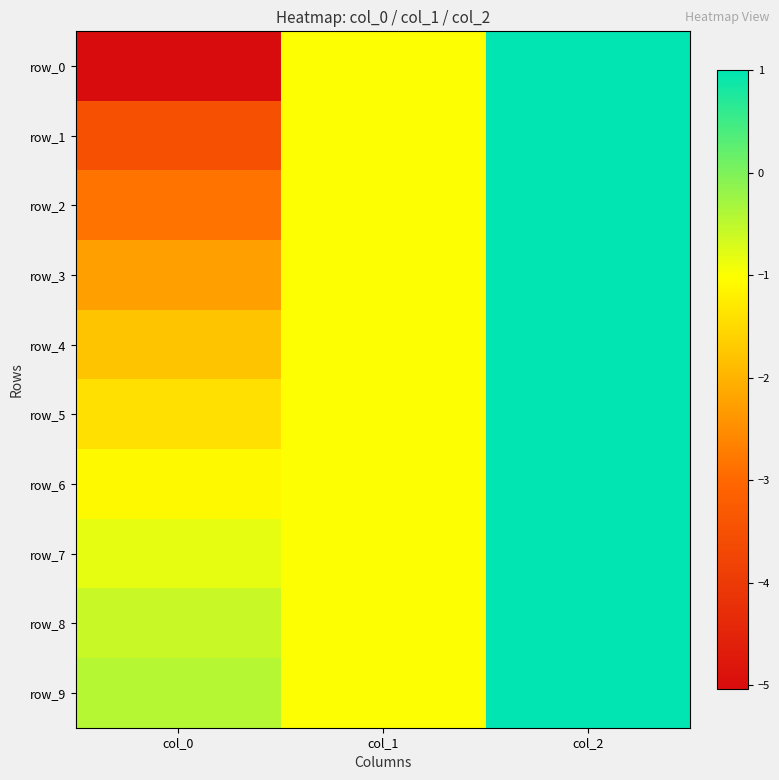

Reading left to right, list all the values displayed in this chart.

row_0: col_0=-5.0	col_1=-1.0	col_2=1.0
row_1: col_0=-3.5	col_1=-1.0	col_2=1.0
row_2: col_0=-2.8	col_1=-1.0	col_2=1.0
row_3: col_0=-2.3	col_1=-1.0	col_2=1.0
row_4: col_0=-1.8	col_1=-1.0	col_2=1.0
row_5: col_0=-1.4	col_1=-1.0	col_2=1.0
row_6: col_0=-1.1	col_1=-1.0	col_2=1.0
row_7: col_0=-0.8	col_1=-1.0	col_2=1.0
row_8: col_0=-0.6	col_1=-1.0	col_2=1.0
row_9: col_0=-0.4	col_1=-1.0	col_2=1.0